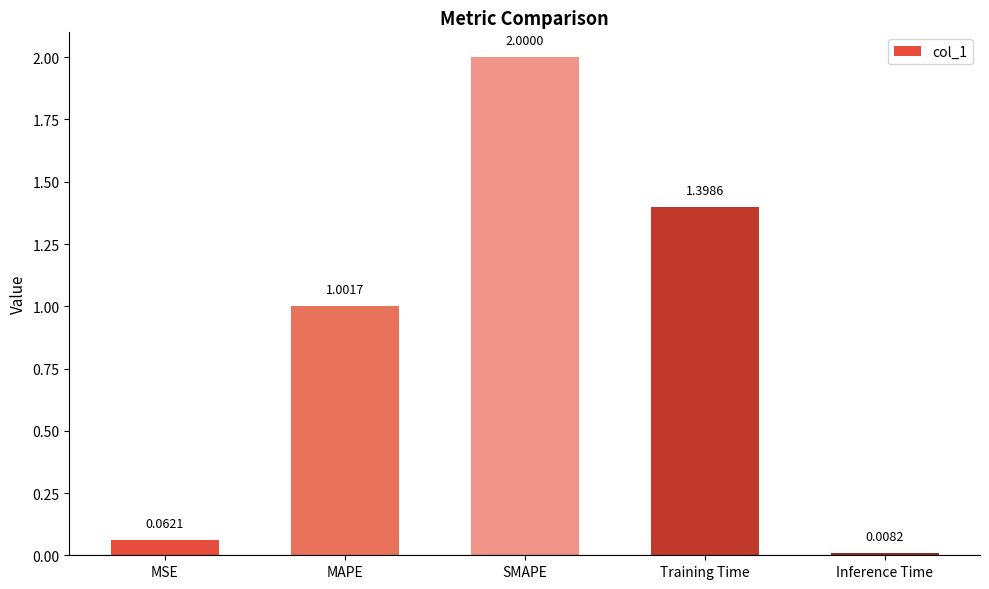

Which label corresponds to the smallest value in the chart?

Inference Time